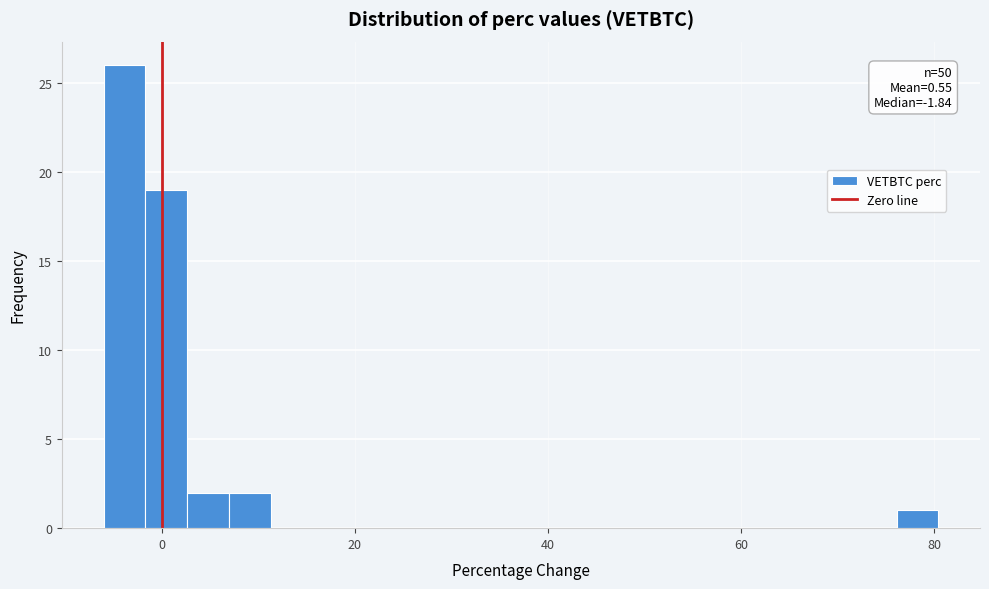

Read against the x-axis, roughly where is the centre of the tallest bar?

-4